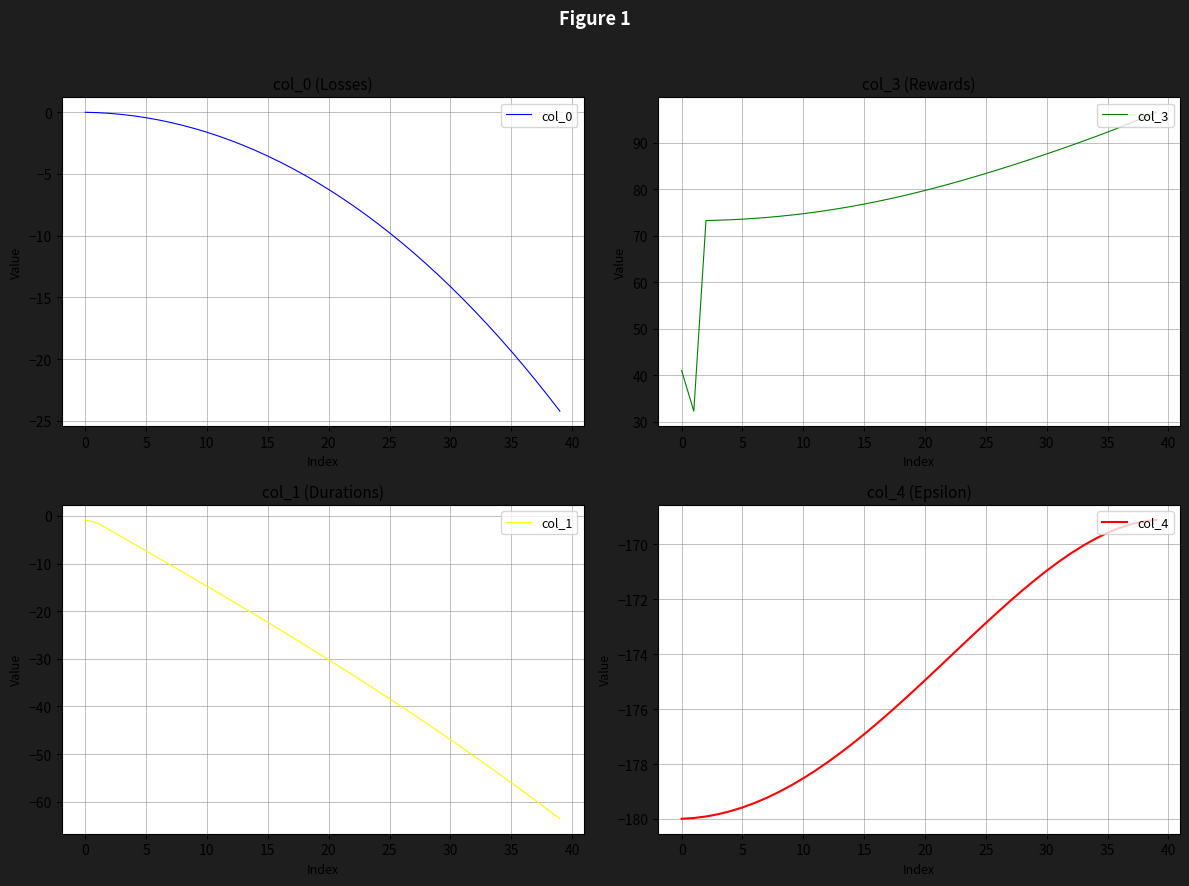

How many distinct data groups are displayed?

4